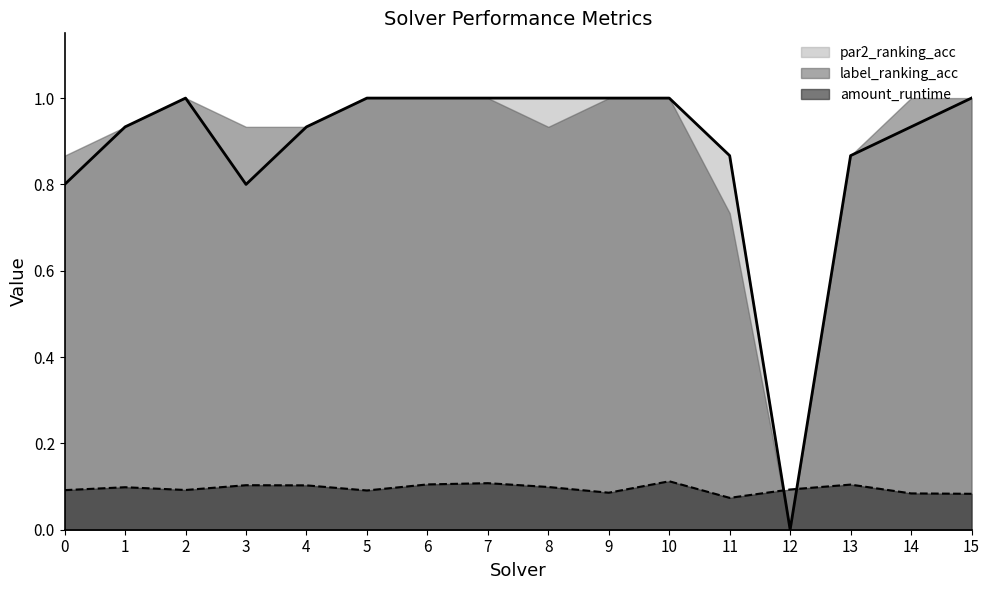

At which label does par2_ranking_acc reach its minimum?

12